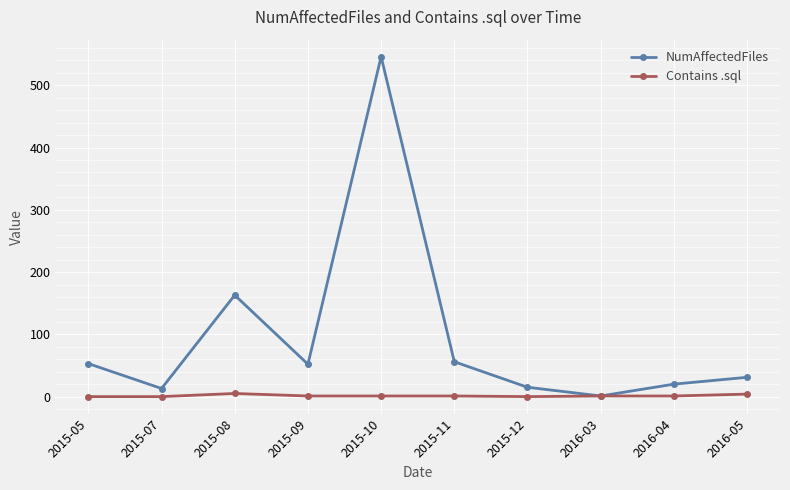

What is the approximate value of NumAffectedFiles at 2015-05?

53